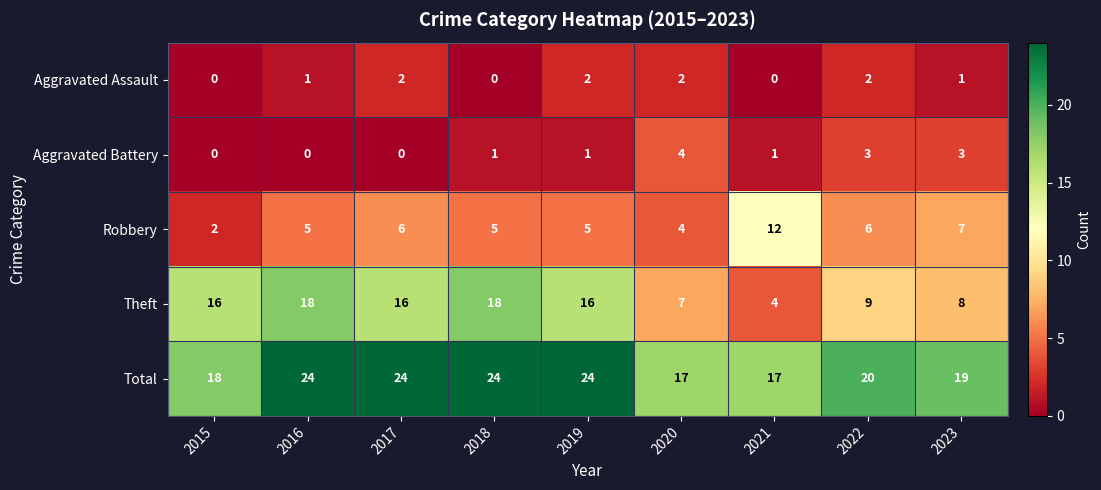

What is the approximate value of Robbery at 2020?

4